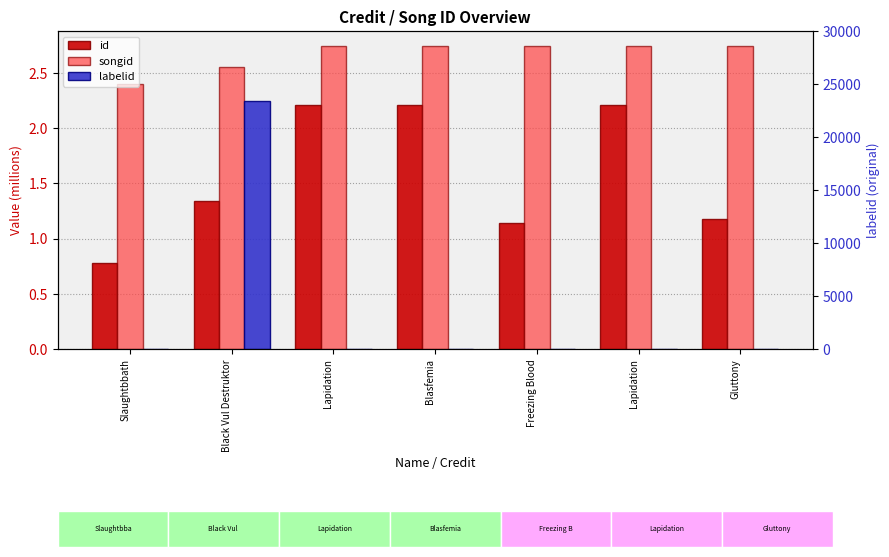

What is the label of the 6th bar from the right?

Black Vul Destruktor